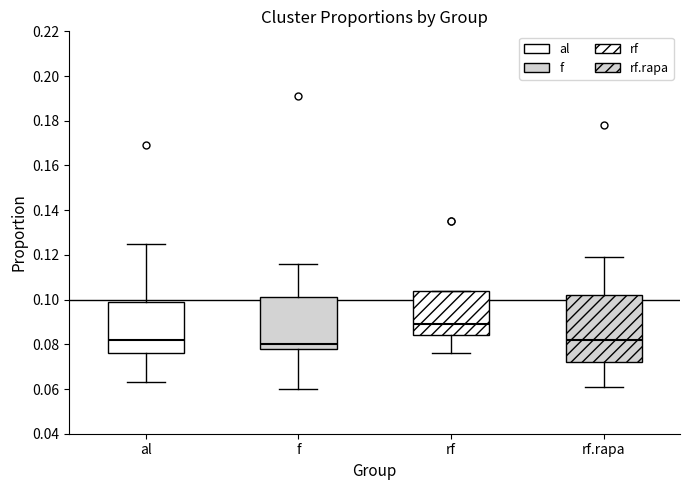

Which box's median line is the lowest?

f